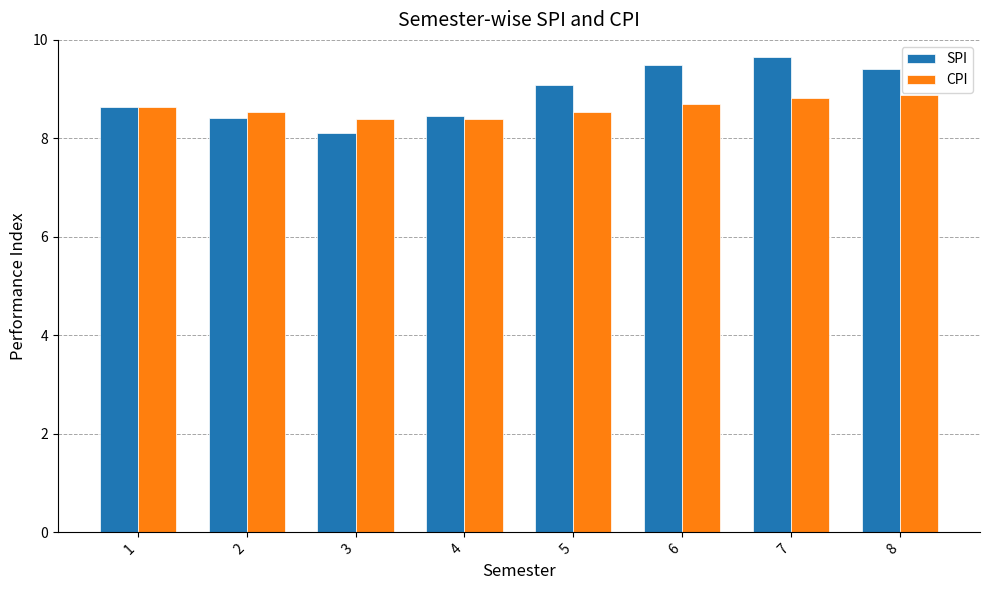

What is the highest value of the CPI series?

8.9